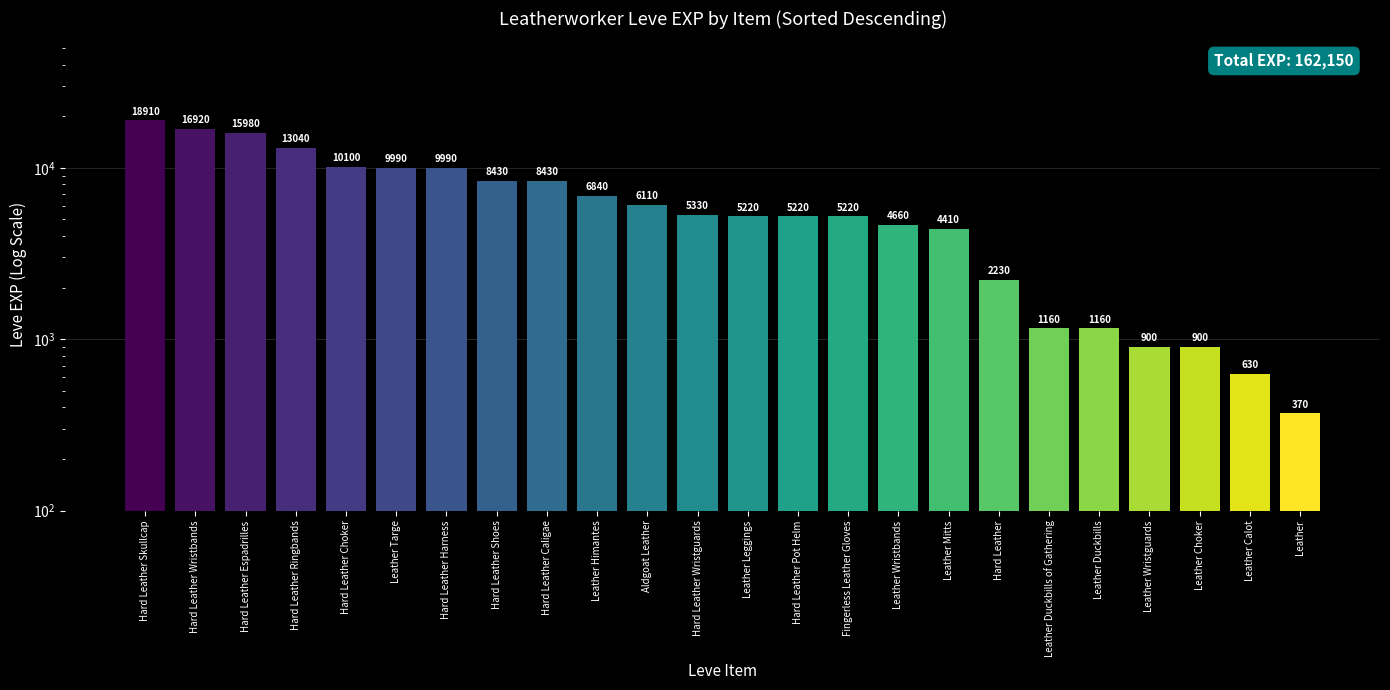

What is the change in value from Hard Leather Espadrilles to Leather Wristguards?

-15080